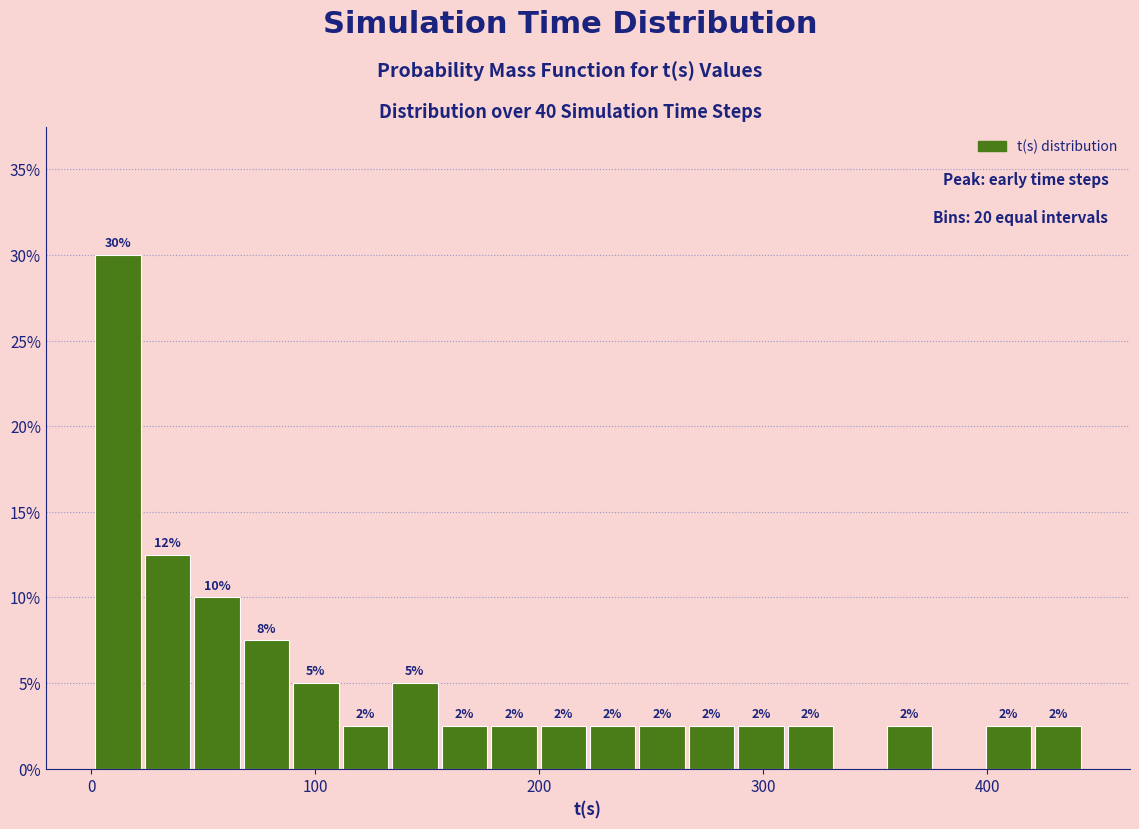

Around what value on the x-axis is the tallest bar? Give the approximate position of its centre, as read against the axis.

10